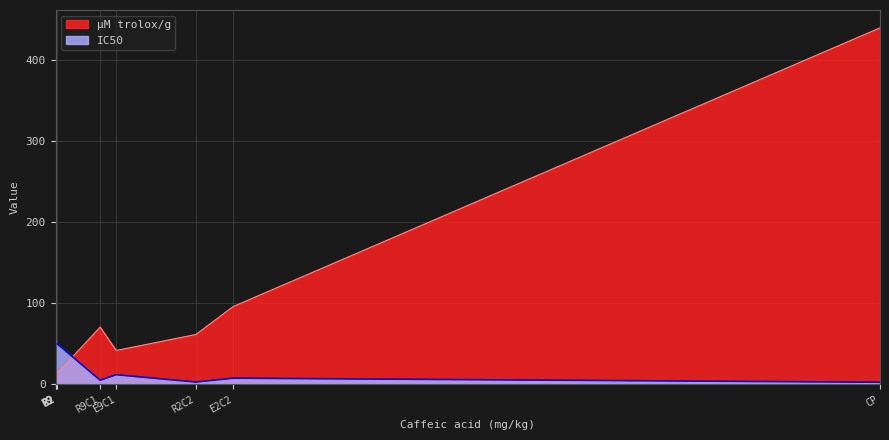

Count the number of data series in this chart.

2